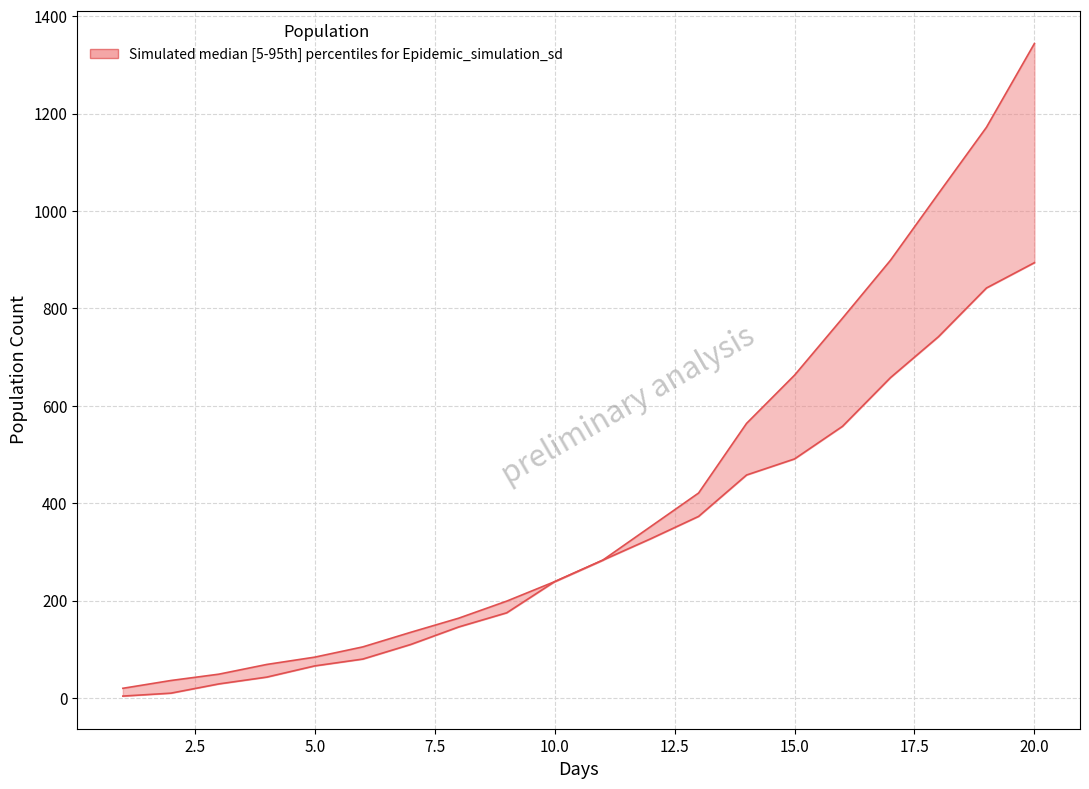

What is the difference between the Recovered values at 7.0 and 3.0?

86